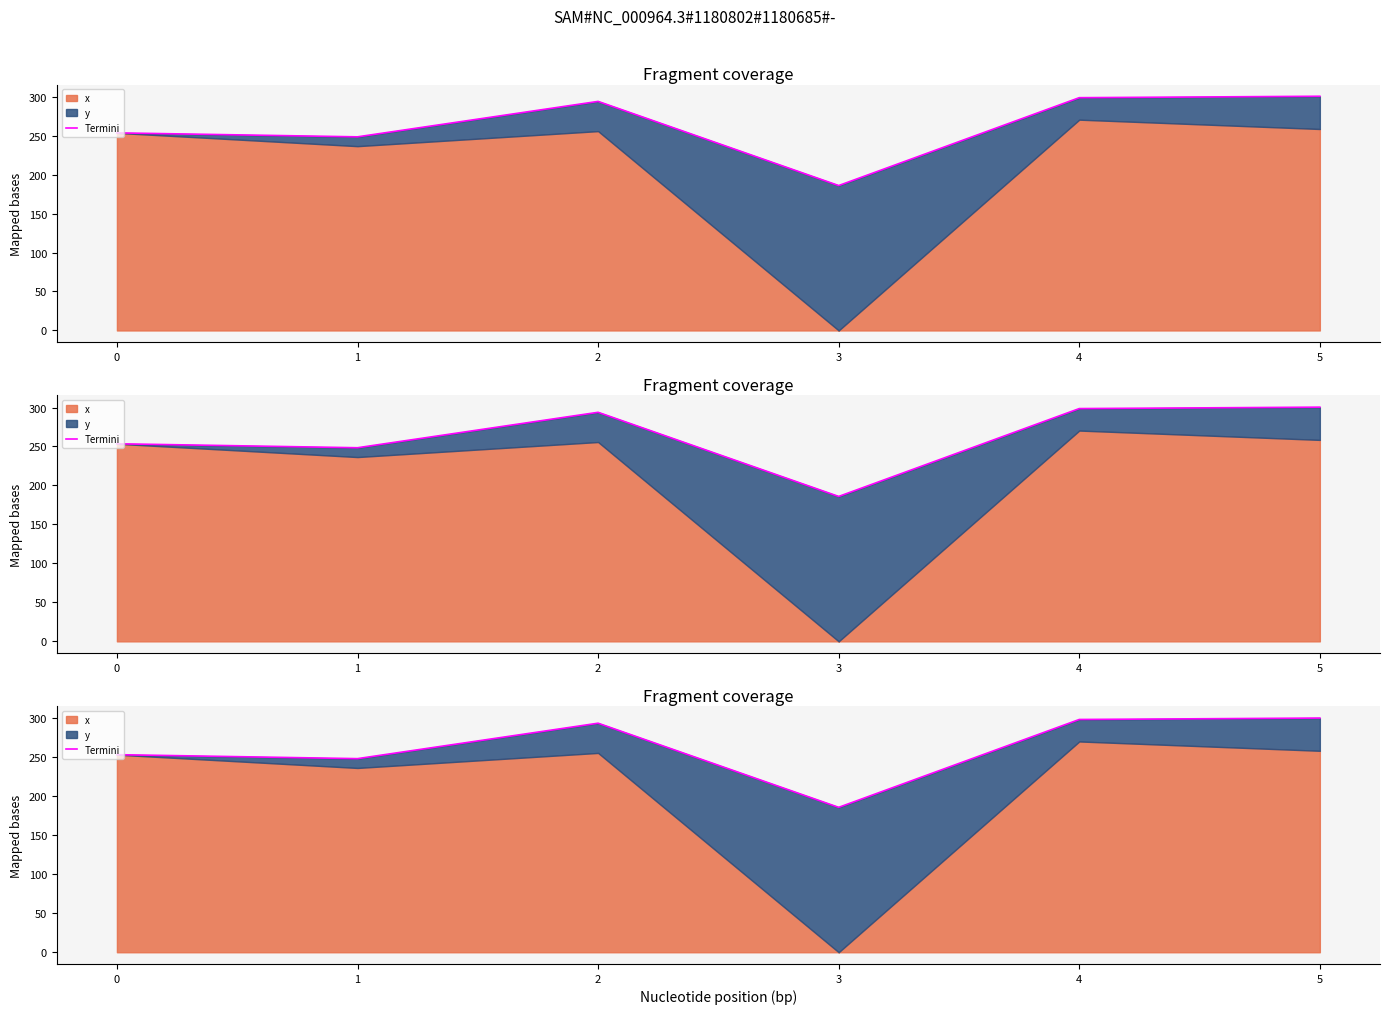

The value at 3 is 185.9. True or false?

True